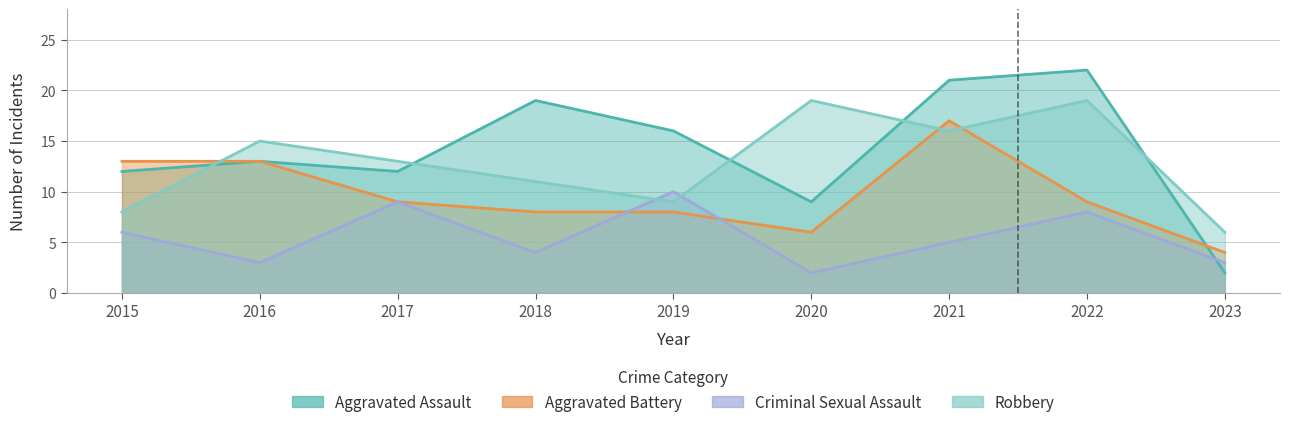

Reading right to left, transcribe all the data shown in this chart.

Aggravated Assault: 2023=2	2022=22	2021=21	2020=9	2019=16	2018=19	2017=12	2016=13	2015=12
Aggravated Battery: 2023=4	2022=9	2021=17	2020=6	2019=8	2018=8	2017=9	2016=13	2015=13
Criminal Sexual Assault: 2023=3	2022=8	2021=5	2020=2	2019=10	2018=4	2017=9	2016=3	2015=6
Robbery: 2023=6	2022=19	2021=16	2020=19	2019=9	2018=11	2017=13	2016=15	2015=8